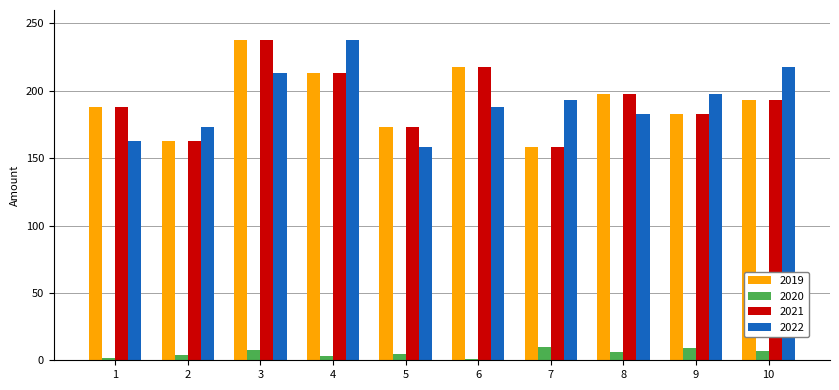

Is it true that 2021 equals 218 at 6?

True